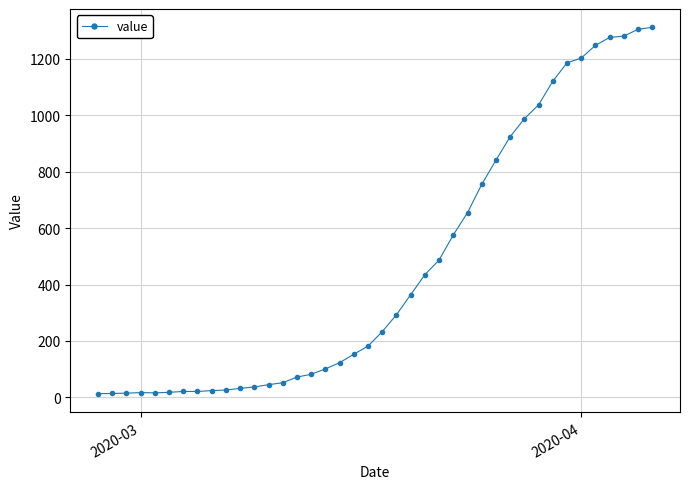

How many values are below 233?

20